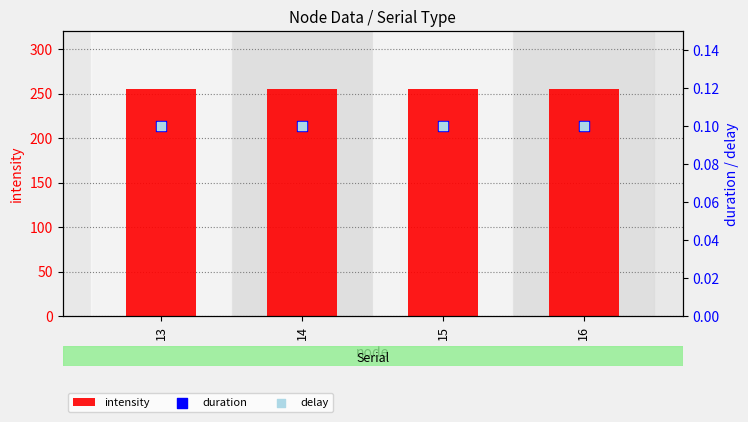

Which series reaches the minimum Y coordinate?

duration